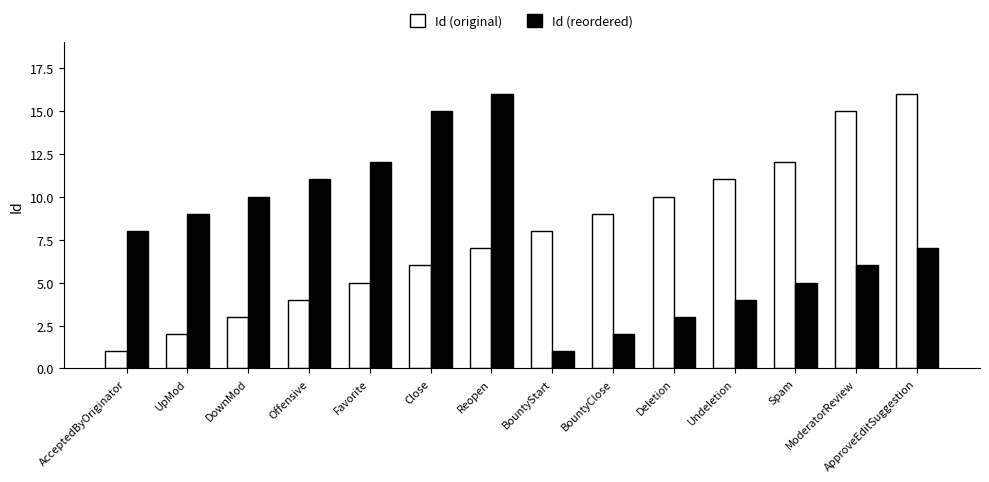

What is the minimum value shown in the chart?

1